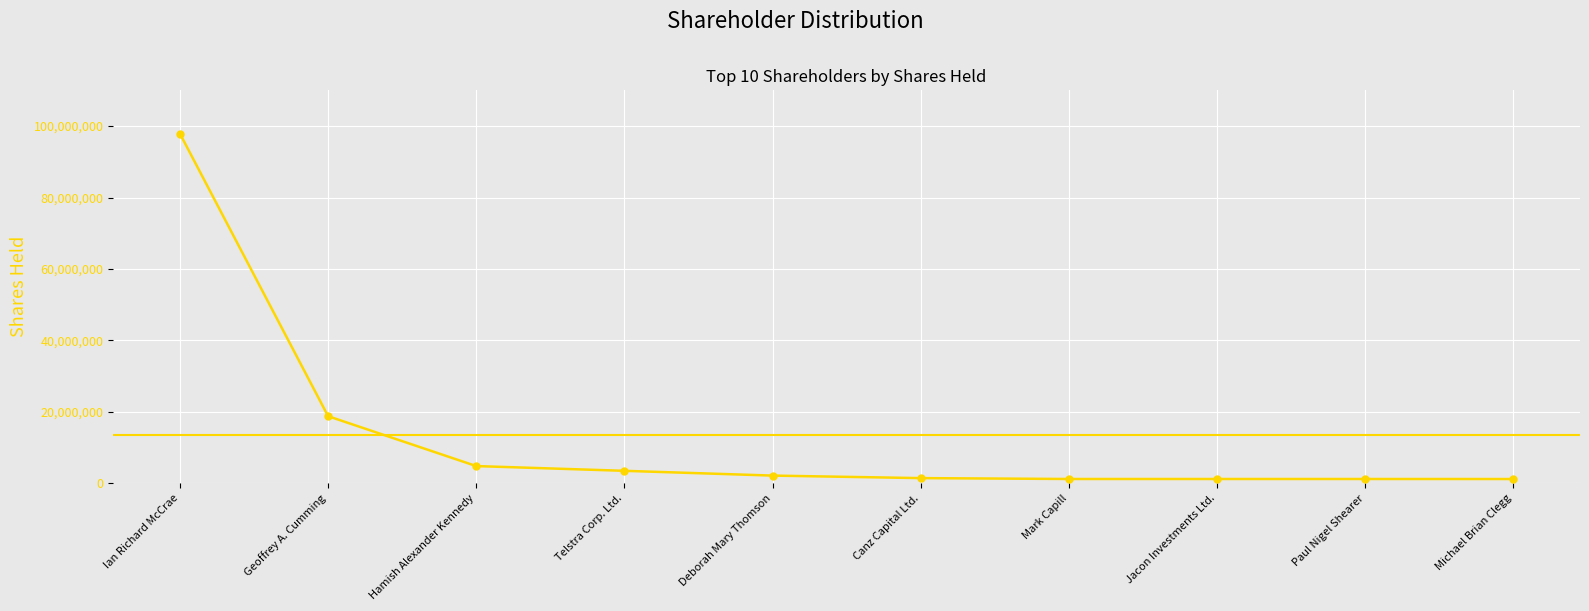

What position from the left is Jacon Investments Ltd.?

8